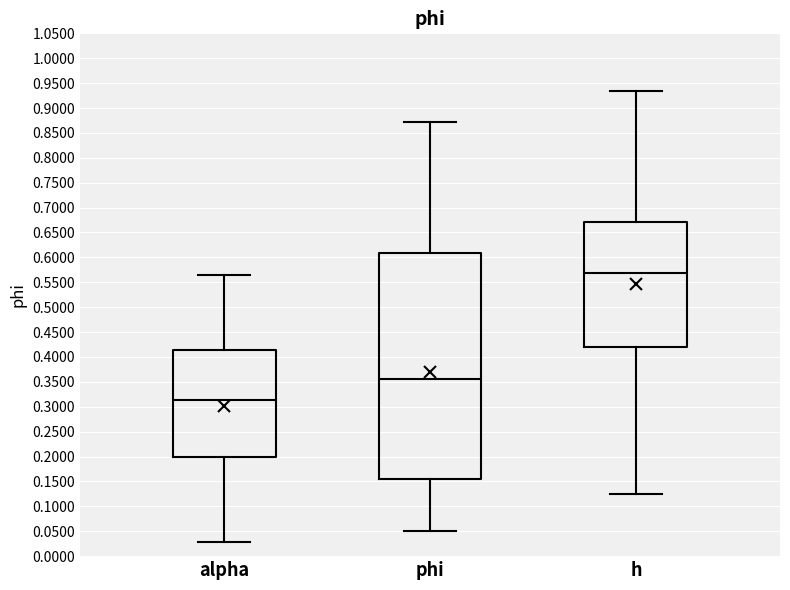

Reading left to right, read every box against the y-axis: the position of its median line, the range the box covers, and the ends of its whiskers. The values are not printed on the chart, so give them approximately, as read against the axis.

alpha: median 0.315, box 0.200 to 0.415, whiskers 0.030 to 0.565
phi: median 0.355, box 0.155 to 0.610, whiskers 0.050 to 0.870
h: median 0.570, box 0.420 to 0.670, whiskers 0.125 to 0.935